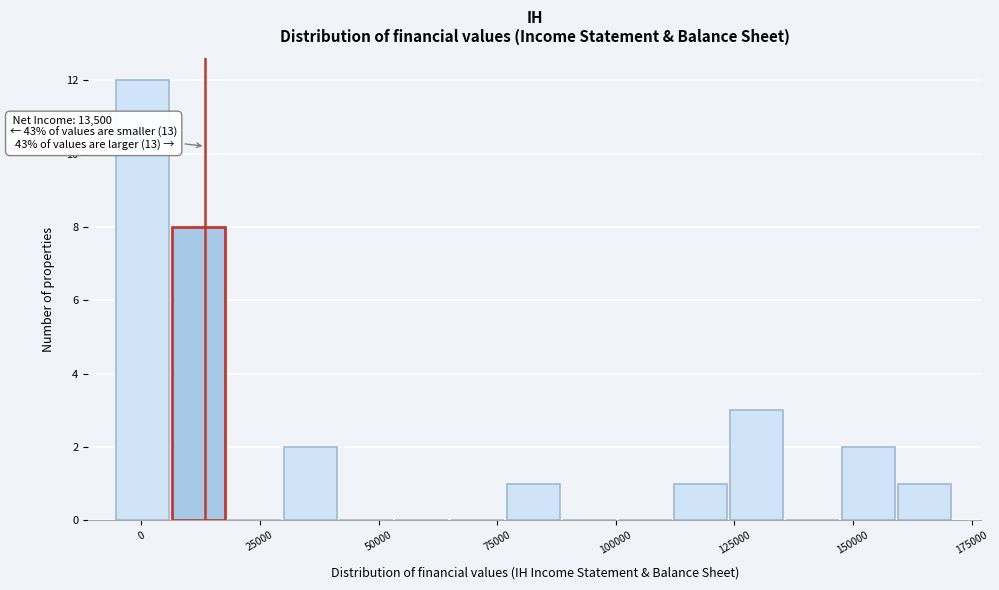

Around what value on the x-axis is the tallest bar? Give the approximate position of its centre, as read against the axis.

0